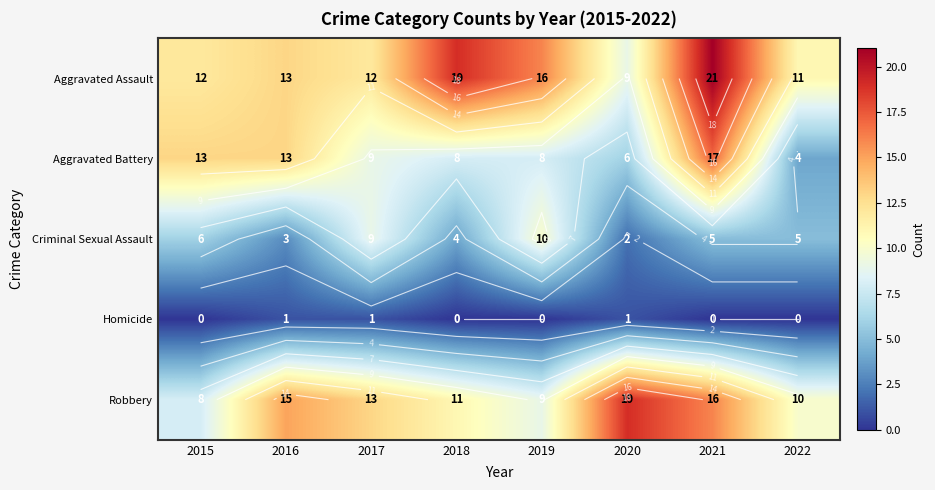

At which label is Aggravated Assault closest to 15?

2019